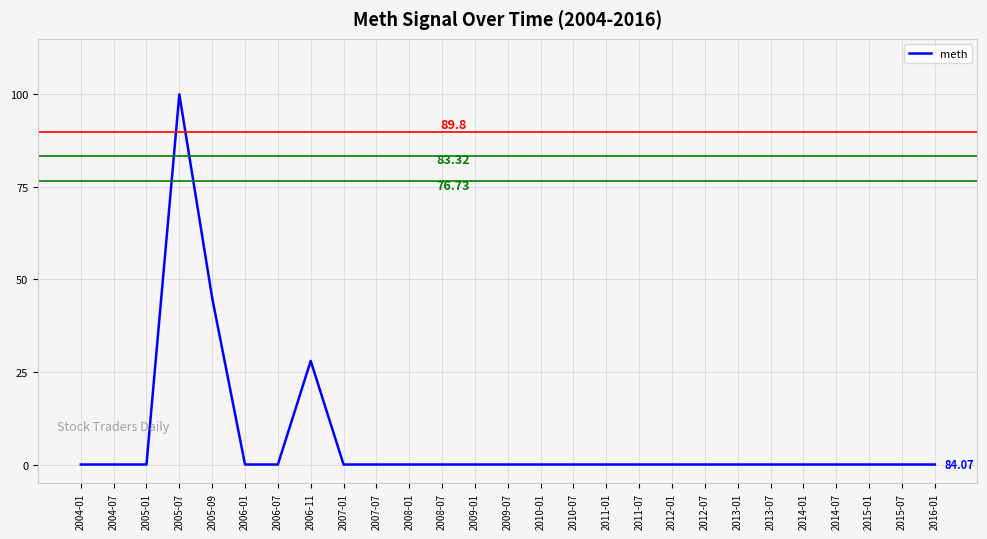

Is it true that the value at 2013-01 is 64?

False